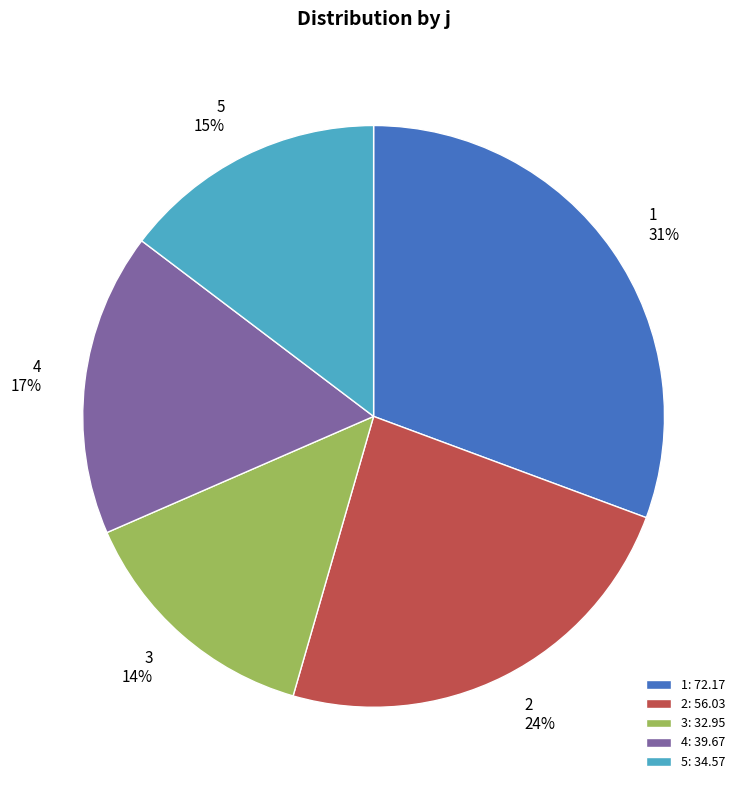

Which slice is the smallest?

3